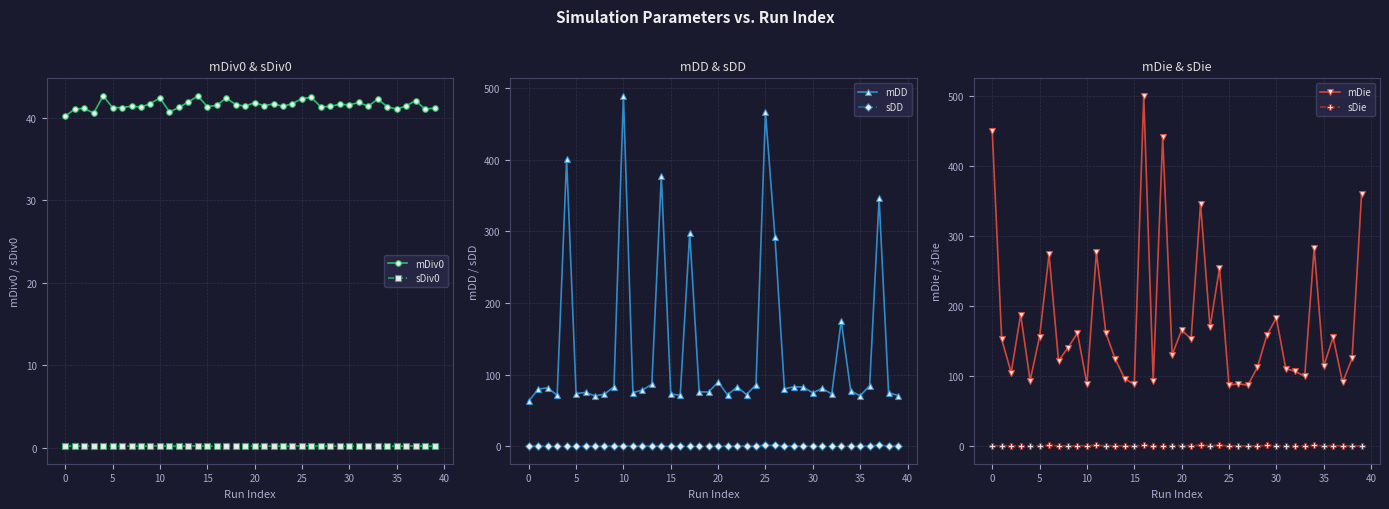

True or false: mDiv0 and sDiv0 cross at least once.

False